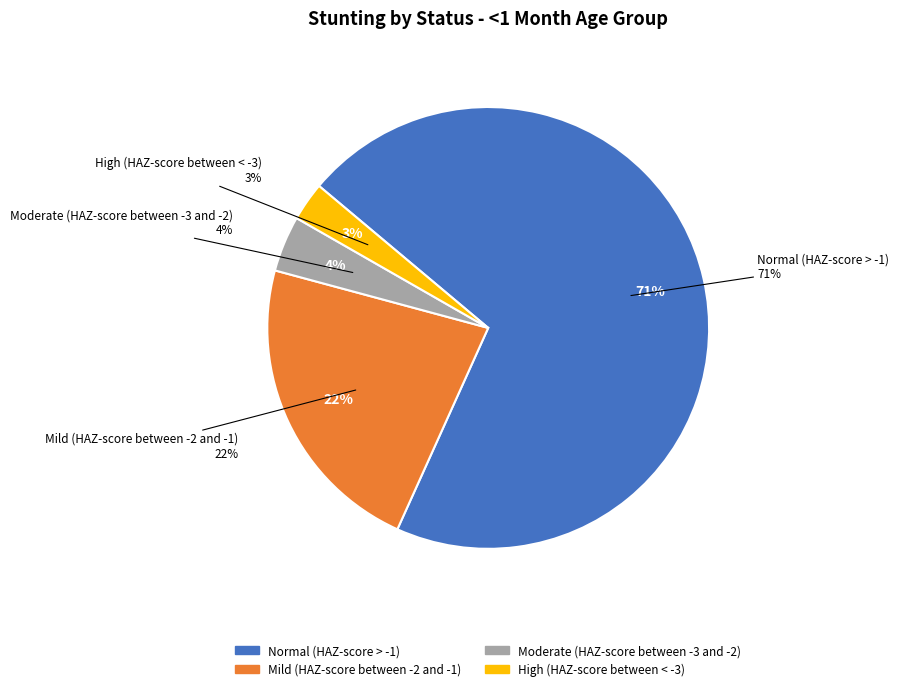

What is the change in value from Mild (HAZ-score between -2 and -1) to High (HAZ-score between < -3)?

-0.2